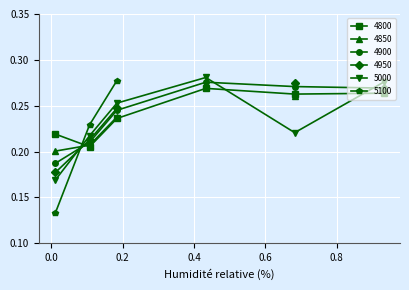

Where is the first local minimum for 4800?

0.1068493150684932